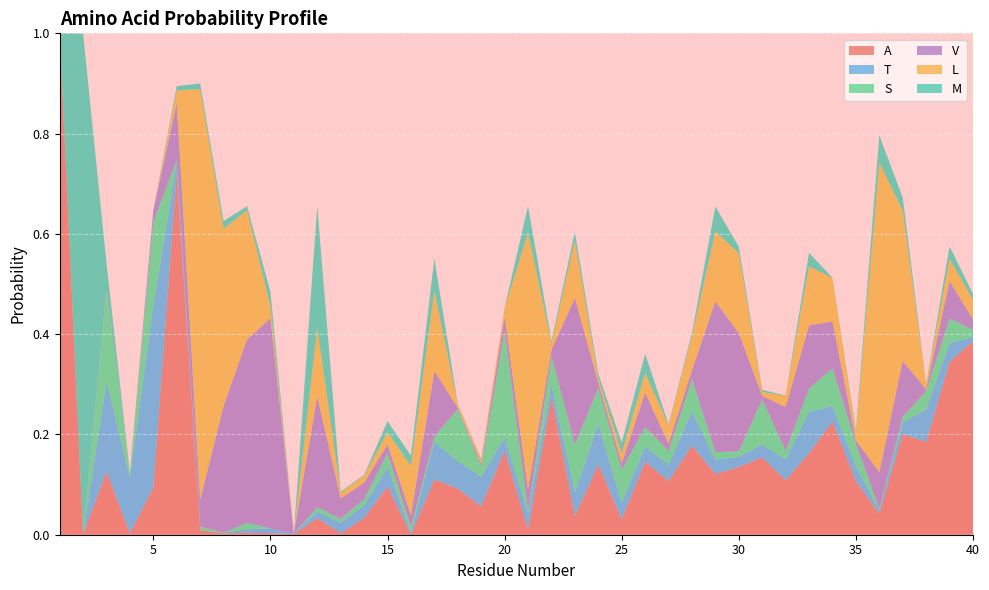

Reading right to left, what are all the values shown in this chart?

A: 0.4	0.3	0.2	0.2	0.0	0.1	0.2	0.2	0.1	0.2	0.1	0.1	0.2	0.1	0.1	0.0	0.1	0.0	0.3	0.0	0.2	0.1	0.1	0.1	0.0	0.1	0.0	0.0	0.0	0.0	0.0	0.0	0.0	0.0	0.7	0.1	0.0	0.1	0.0	1.0
T: 0.0	0.0	0.1	0.0	0.0	0.0	0.0	0.1	0.0	0.0	0.0	0.0	0.1	0.0	0.0	0.0	0.1	0.0	0.0	0.0	0.0	0.1	0.1	0.1	0.0	0.0	0.0	0.0	0.0	0.0	0.0	0.0	0.0	0.0	0.0	0.4	0.1	0.2	0.0	0.0
S: 0.0	0.0	0.0	0.0	0.0	0.0	0.1	0.0	0.0	0.1	0.0	0.0	0.1	0.0	0.0	0.1	0.1	0.1	0.1	0.0	0.2	0.0	0.1	0.0	0.0	0.0	0.0	0.0	0.0	0.0	0.0	0.0	0.0	0.0	0.0	0.2	0.0	0.2	0.0	0.0
V: 0.0	0.1	0.0	0.1	0.1	0.0	0.1	0.1	0.1	0.0	0.2	0.3	0.0	0.0	0.1	0.0	0.0	0.3	0.0	0.0	0.0	0.0	0.0	0.1	0.0	0.0	0.0	0.0	0.2	0.0	0.4	0.4	0.3	0.1	0.1	0.0	0.0	0.0	0.0	0.0
L: 0.0	0.0	0.0	0.3	0.6	0.0	0.1	0.1	0.0	0.0	0.2	0.1	0.1	0.0	0.0	0.0	0.0	0.1	0.0	0.5	0.0	0.0	0.0	0.2	0.1	0.0	0.0	0.0	0.1	0.0	0.0	0.3	0.4	0.8	0.0	0.0	0.0	0.0	0.0	0.0
M: 0.0	0.0	0.0	0.0	0.1	0.0	0.0	0.0	0.0	0.0	0.0	0.0	0.0	0.0	0.0	0.0	0.0	0.0	0.0	0.1	0.0	0.0	0.0	0.1	0.0	0.0	0.0	0.0	0.2	0.0	0.0	0.0	0.0	0.0	0.0	0.0	0.0	0.0	1.0	0.0